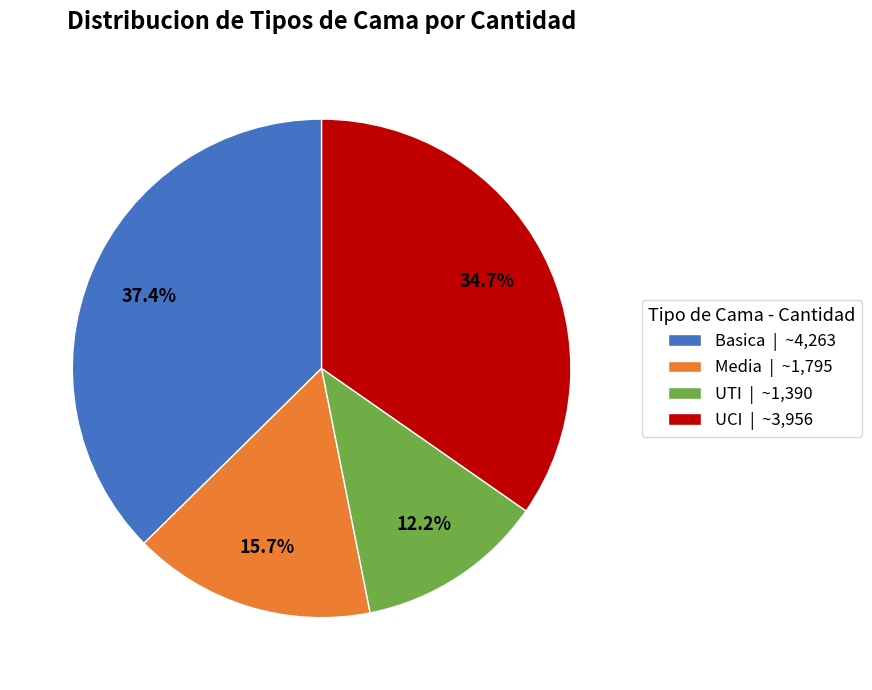

To the nearest percent, what is the difference between the largest and smallest slice percentages?

25%